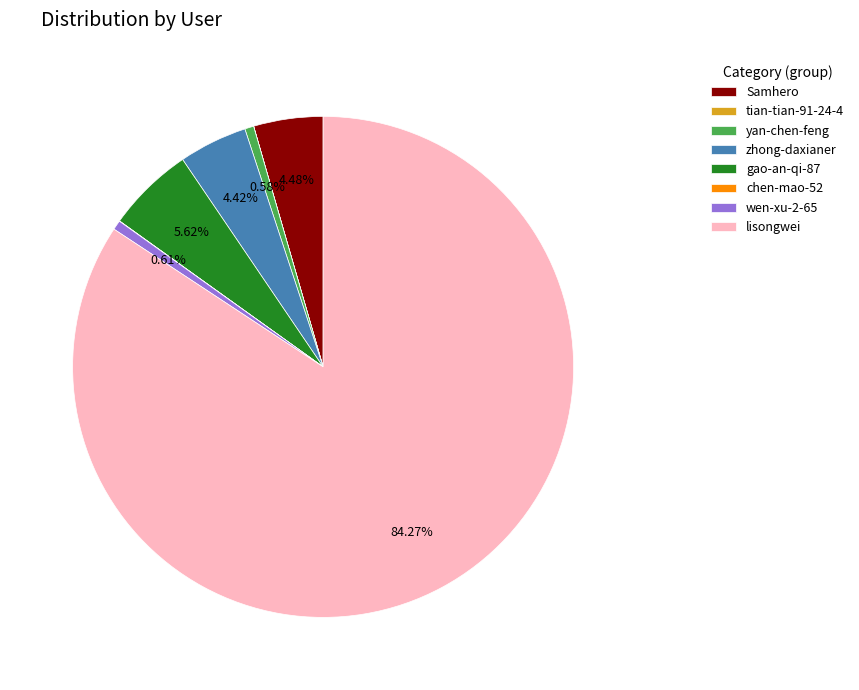

True or false: lisongwei accounts for 94% of the total.

False